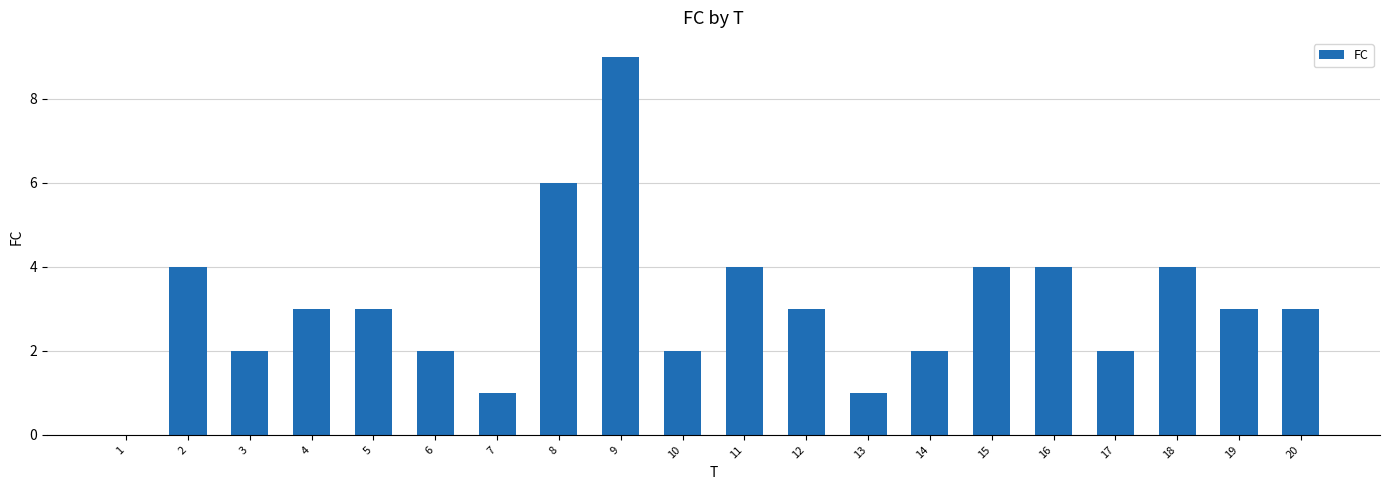

What is the sum of the values at 19 and 3?

5